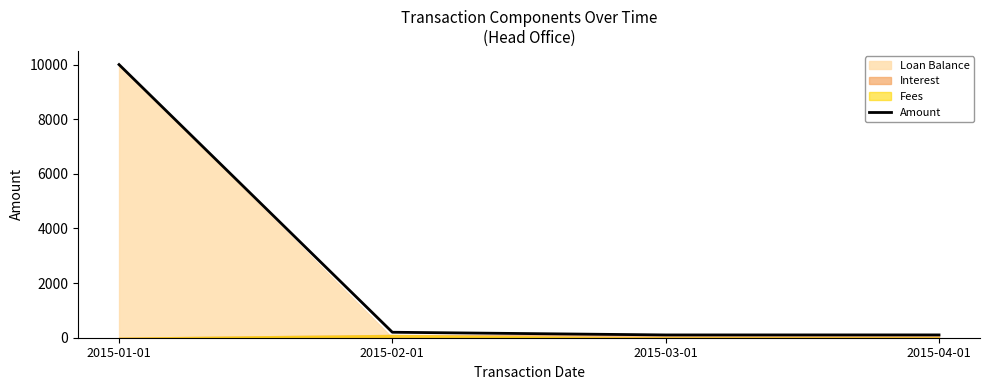

At which category does the chart reach its minimum across all series?

2015-03-01